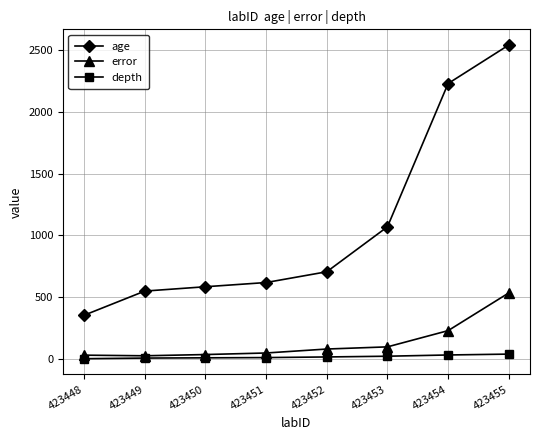

Which series has the largest range (max minus min)?

age